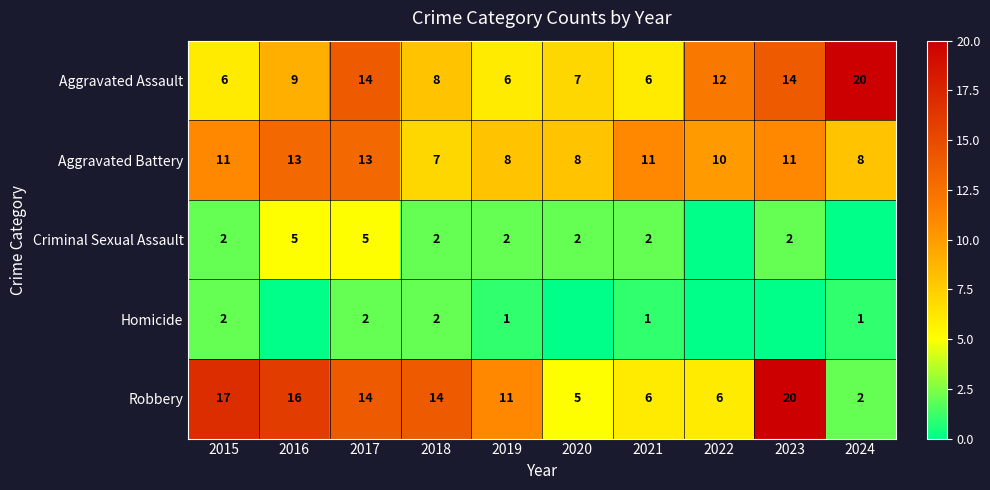

How many values in the Aggravated Assault series are below 9?

5